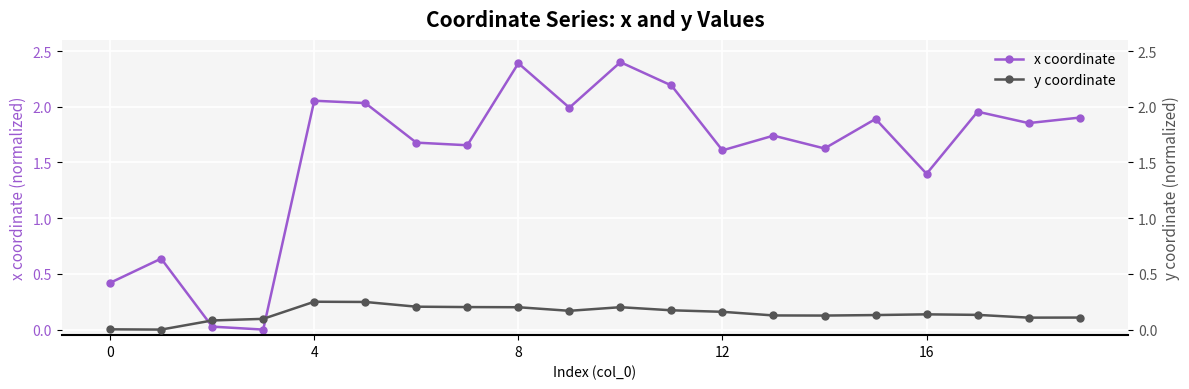

The value of y coordinate at 12 is 0.2. True or false?

False